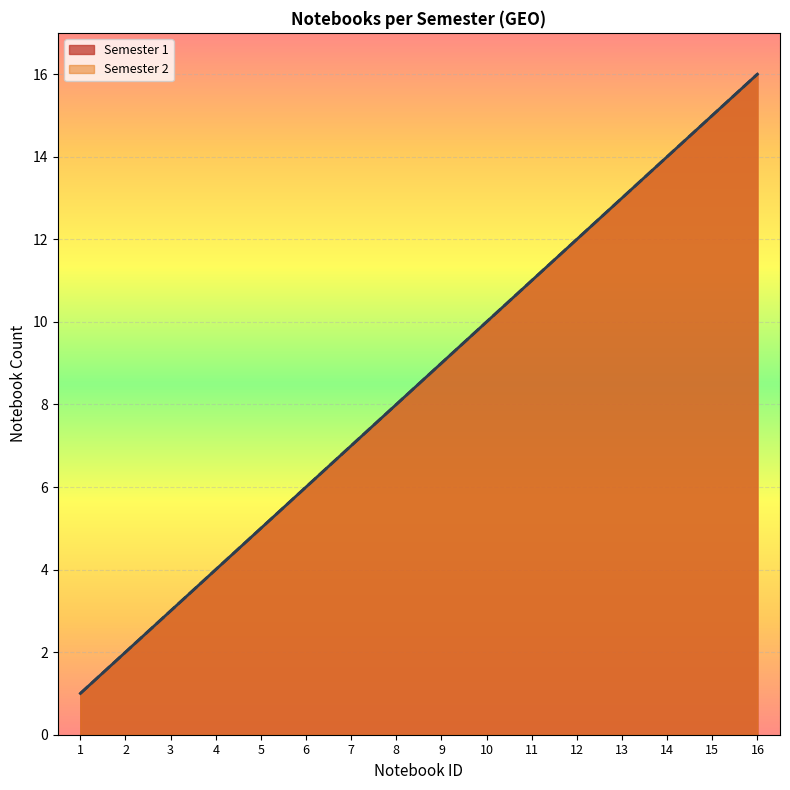

Reading right to left, transcribe all the data shown in this chart.

Semester 1: 16	15	14	13	12	11	10	9	8	7	6	5	4	3	2	1
Semester 2: 16	15	14	13	12	11	10	9	8	7	6	5	4	3	2	1